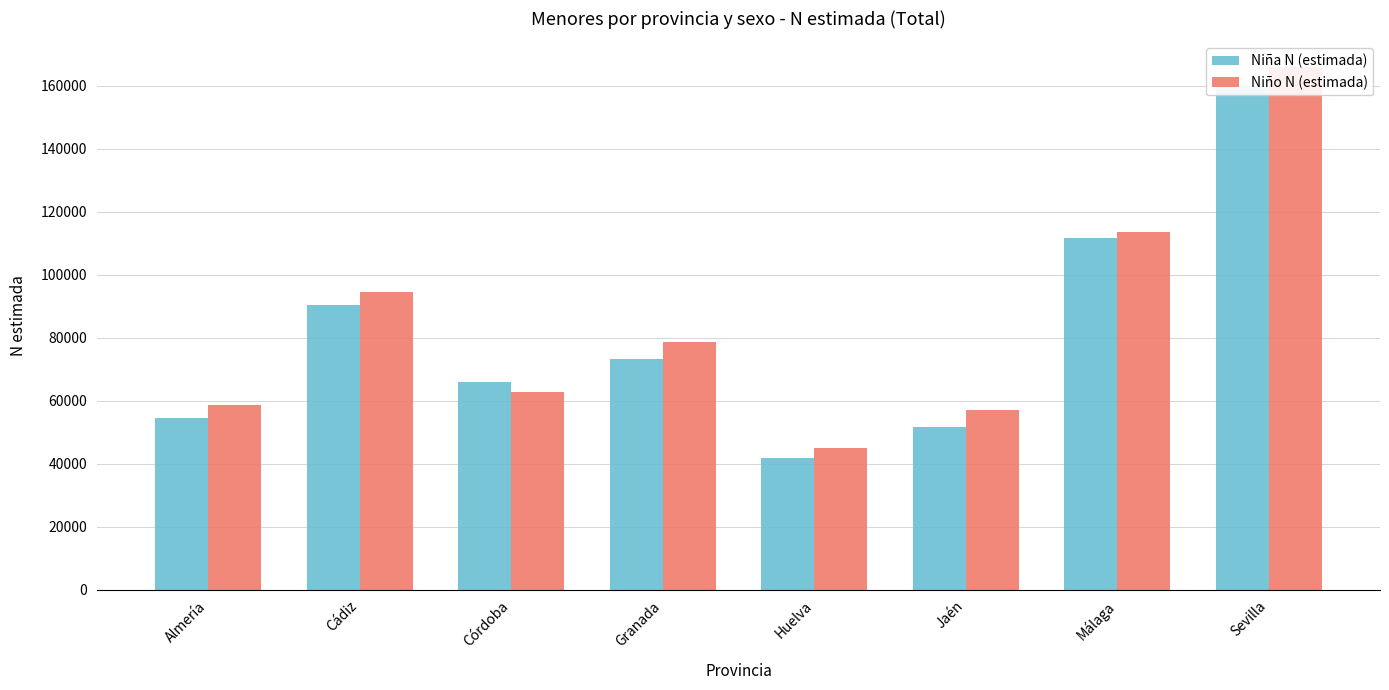

How many data points does each series have?

8